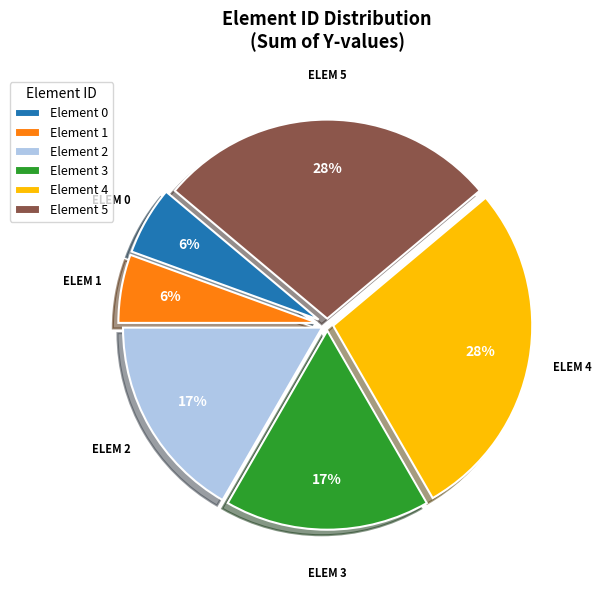

Is it true that Element 0 is 6% of the pie?

True